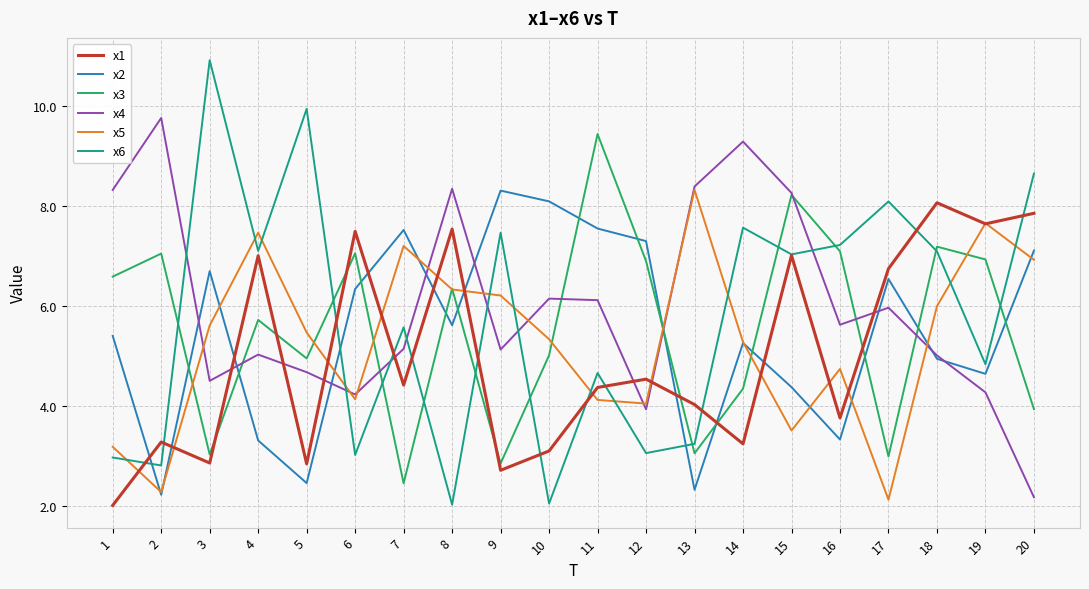

True or false: x2 has more than 2 points higher than both neighbors.

True